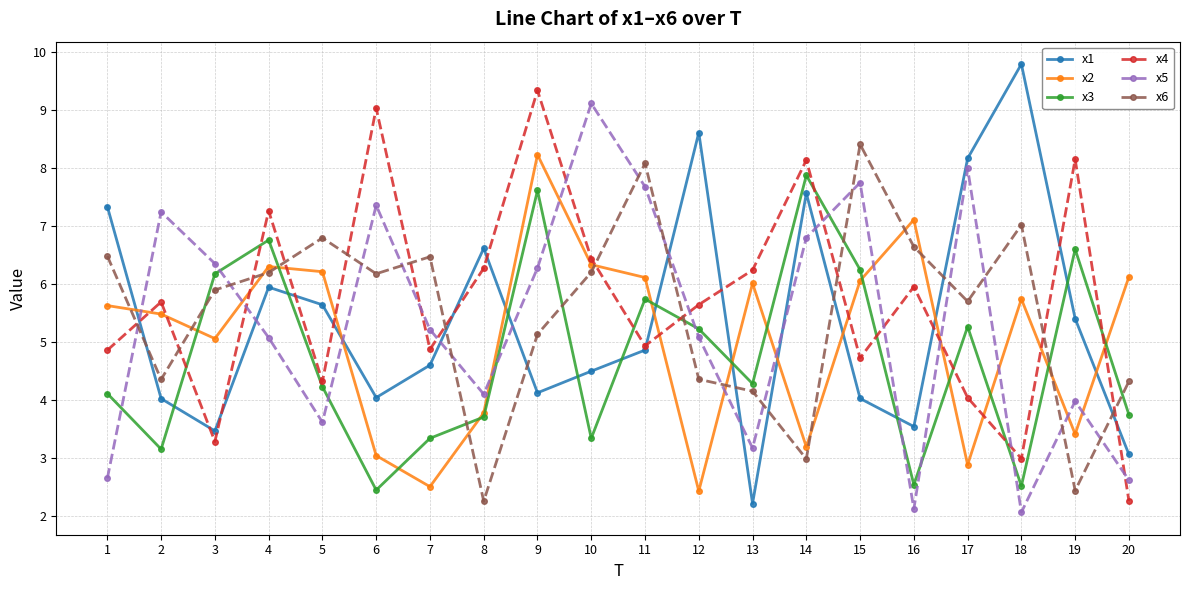

The x5 series shows 2.6 at 20. True or false?

True